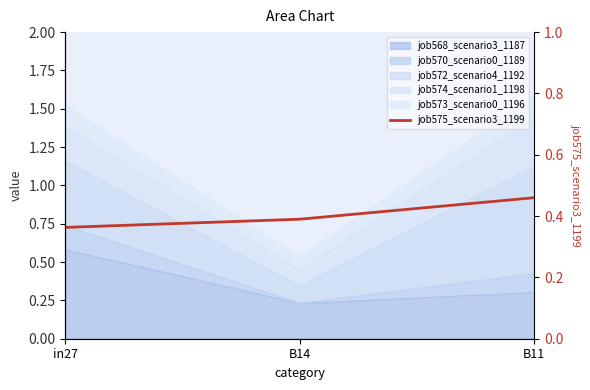

What is the sum of the values at in27 and B11?

0.8